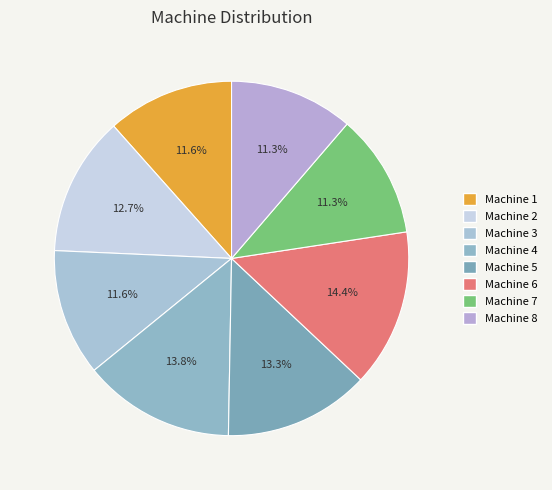

The Machine 7 slice represents 11% of the pie. True or false?

True